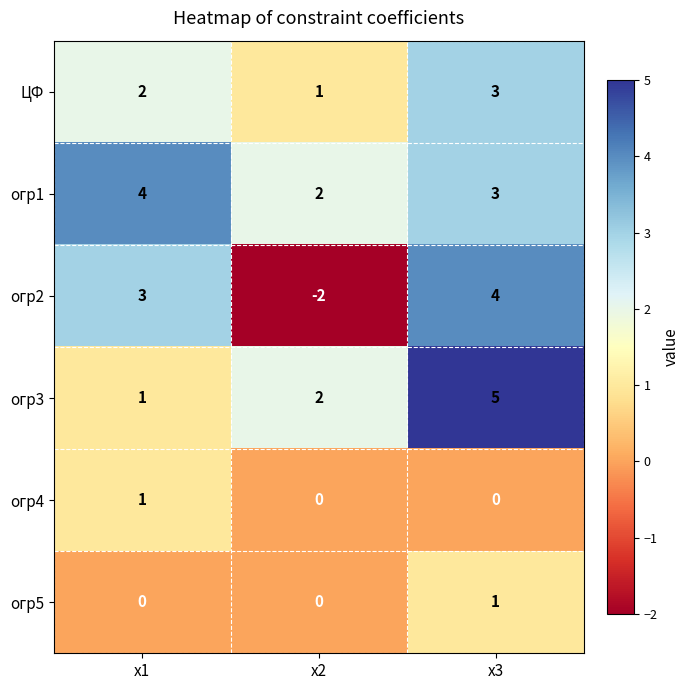

Rank the categories by огр1 value from highest to lowest.

x1, x3, x2